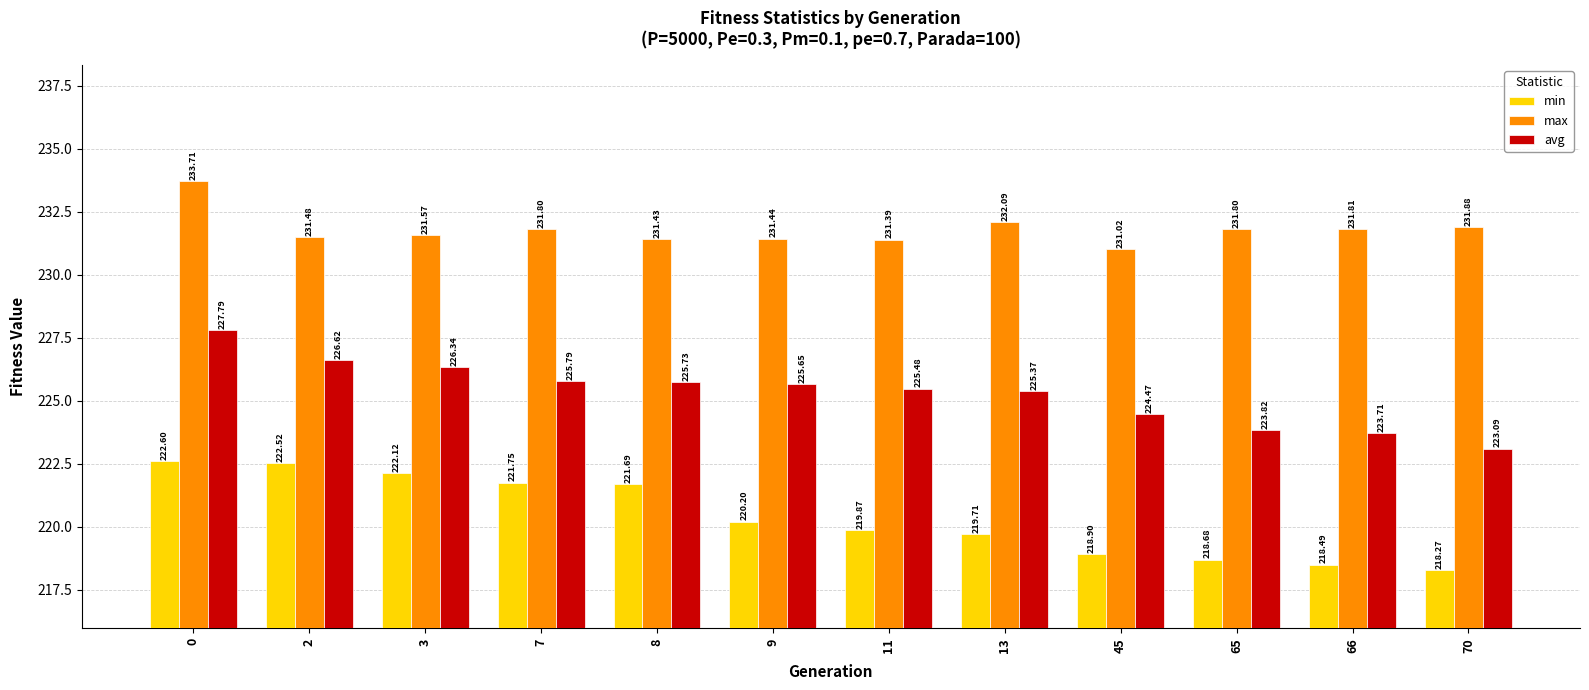

What is the spread (max minus min) of values at 11?

11.5